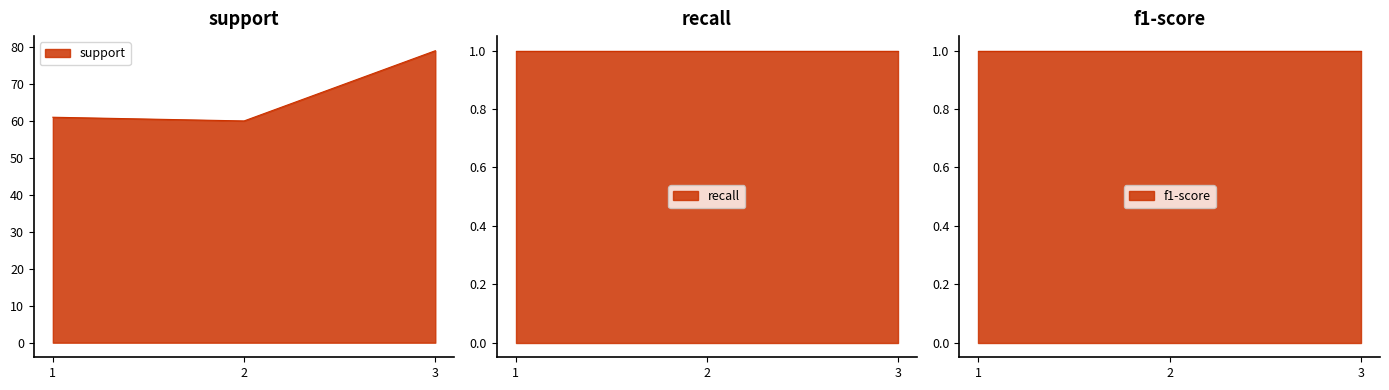

Reading left to right, list all the values displayed in this chart.

support: 1=61	2=60	3=79
recall: 1=1	2=1	3=1
f1-score: 1=1	2=1	3=1